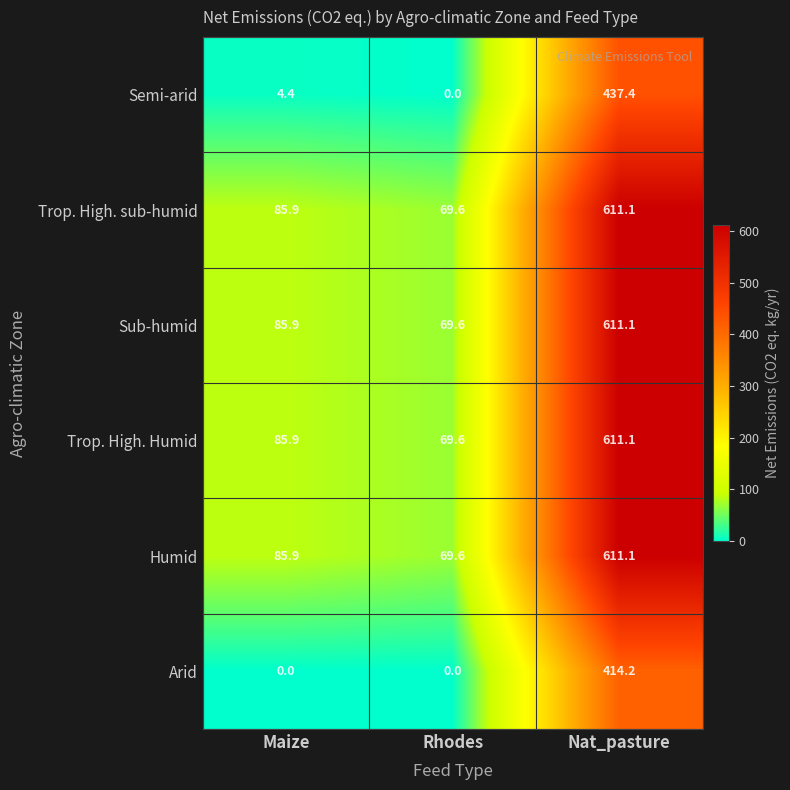

What is the sum of the Trop. High. Humid values at Nat_pasture and Rhodes?

680.7